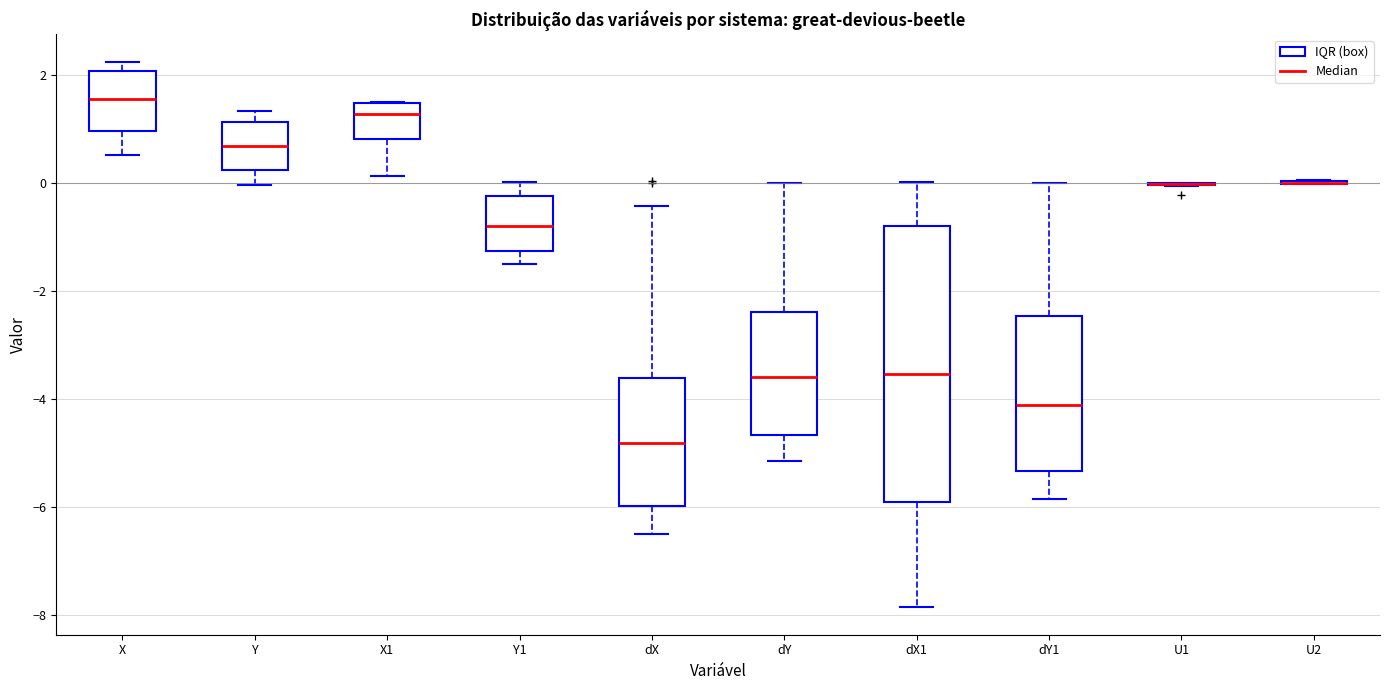

Reading left to right, read every box against the y-axis: the position of its median line, the range the box covers, and the ends of its whiskers. The values are not printed on the chart, so give them approximately, as read against the axis.

X: median 1.6, box 1.0 to 2.0, whiskers 0.6 to 2.2
Y: median 0.6, box 0.2 to 1.2, whiskers 0.0 to 1.4
X1: median 1.2, box 0.8 to 1.4, whiskers 0.2 to 1.4
Y1: median -0.8, box -1.2 to -0.2, whiskers -1.4 to 0.0
dX: median -4.8, box -6.0 to -3.6, whiskers -6.6 to -0.4
dY: median -3.6, box -4.6 to -2.4, whiskers -5.2 to 0.0
dX1: median -3.6, box -6.0 to -0.8, whiskers -7.8 to 0.0
dY1: median -4.2, box -5.4 to -2.4, whiskers -5.8 to 0.0
U1: box collapsed to a line at 0.0, whiskers 0.0 to 0.0
U2: box collapsed to a line at 0.0, whiskers 0.0 to 0.0